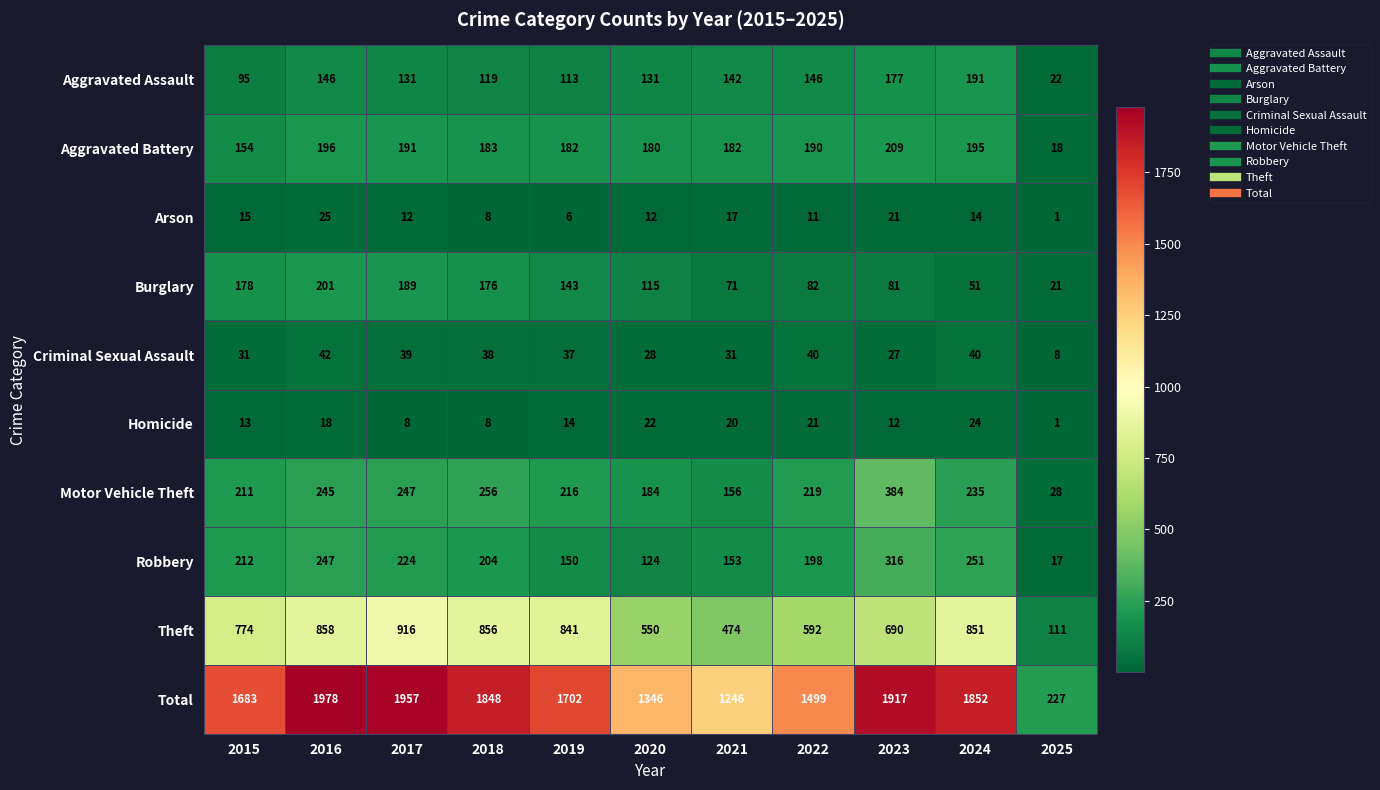

The value of Homicide at 2024 is 8. True or false?

False